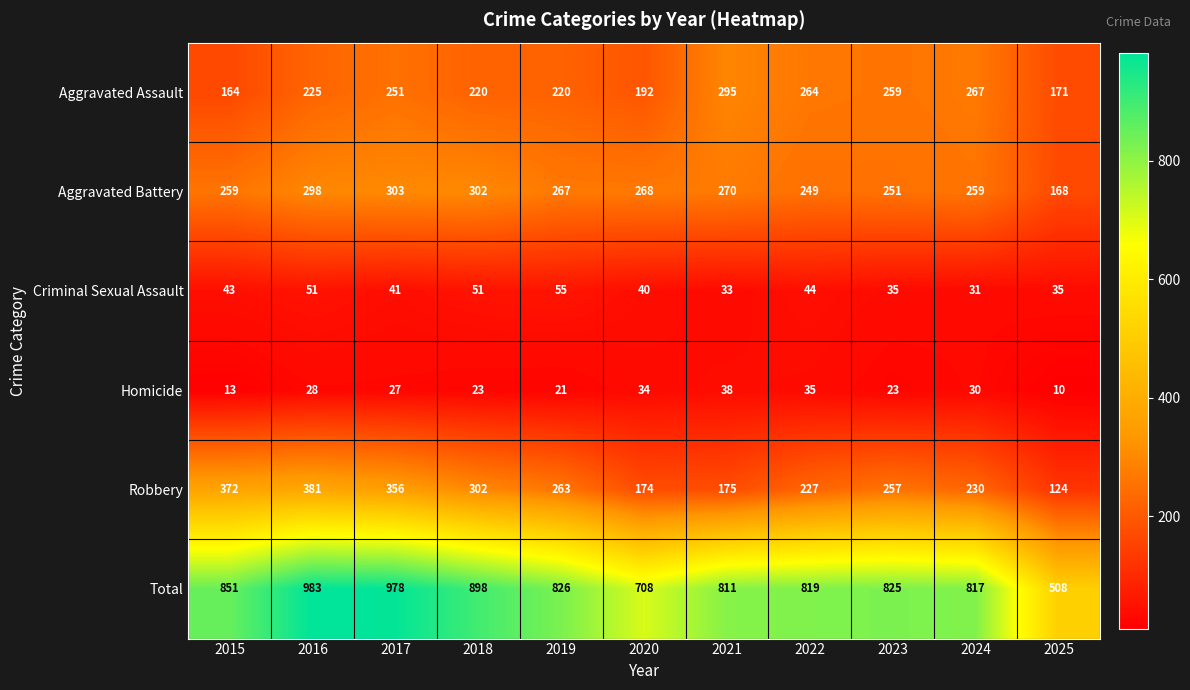

Which series has the largest range (max minus min)?

Total